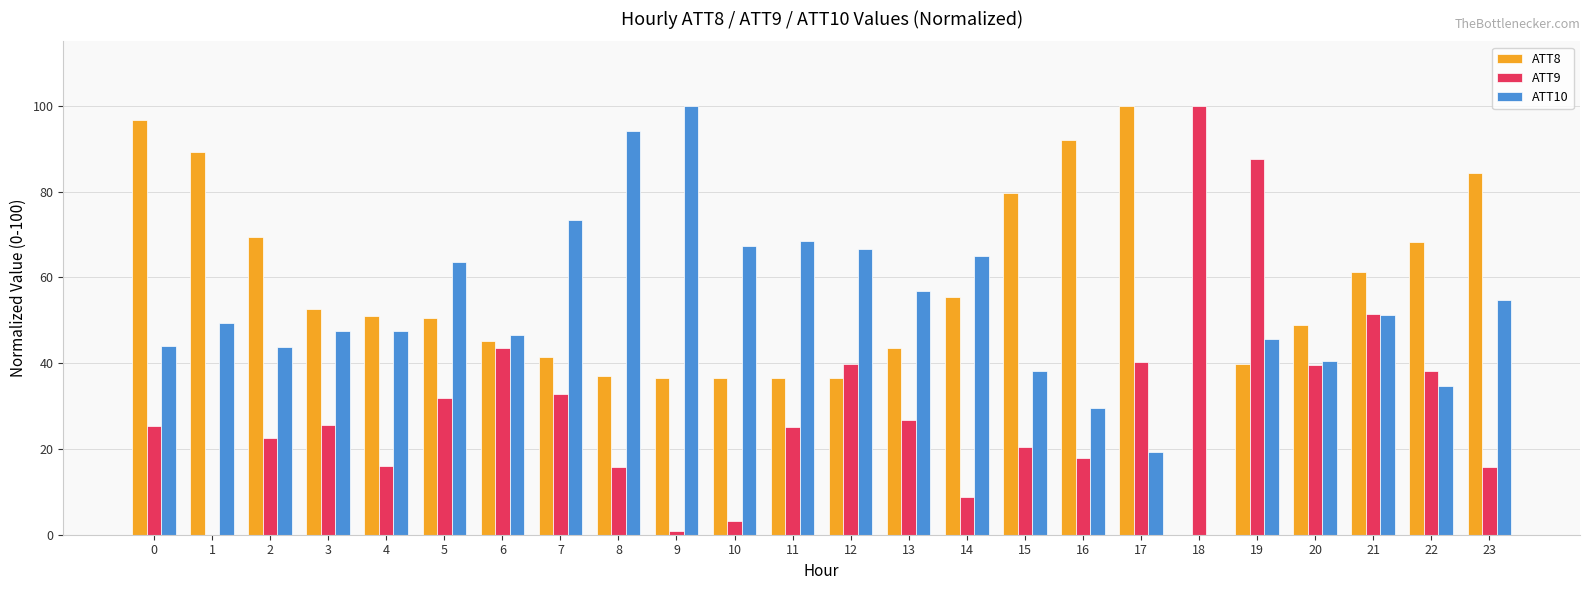

Between 2 and 8, which series saw the biggest shift?

ATT10